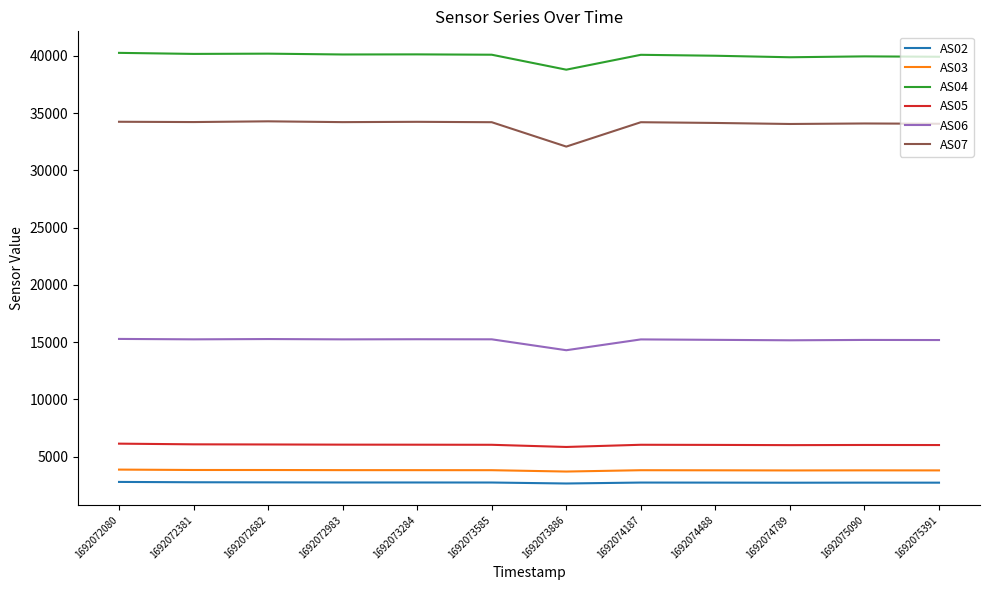

True or false: AS02 and AS06 intersect in this chart.

False